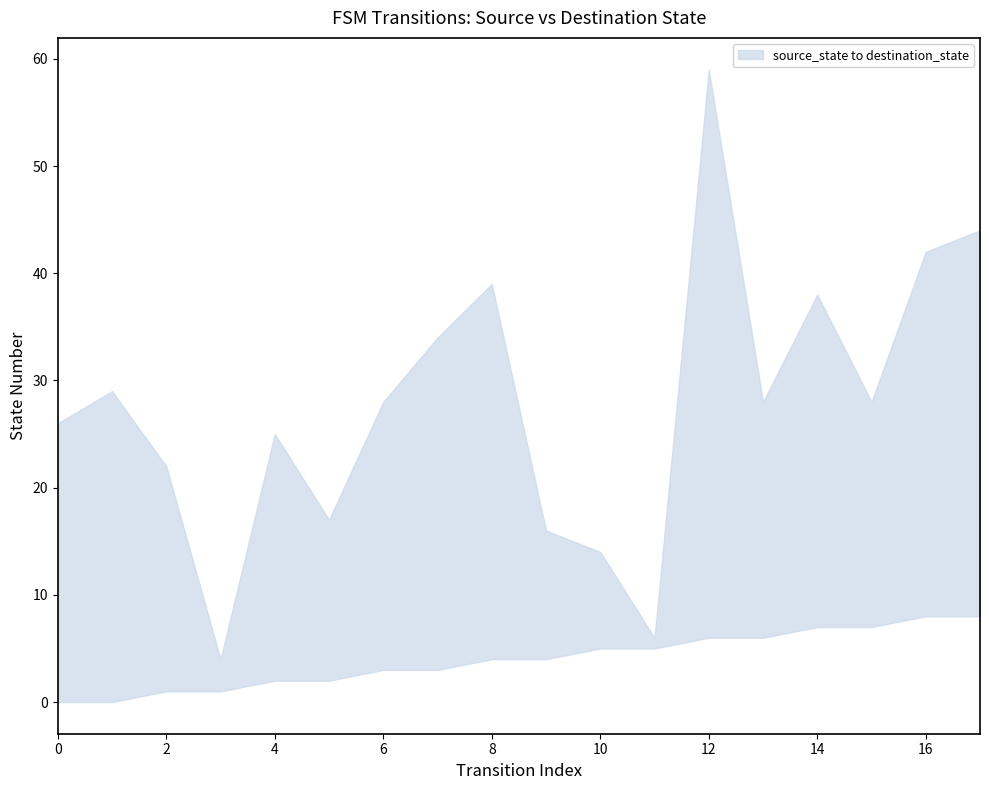

True or false: destination_state has more than 2 interior local peaks.

True